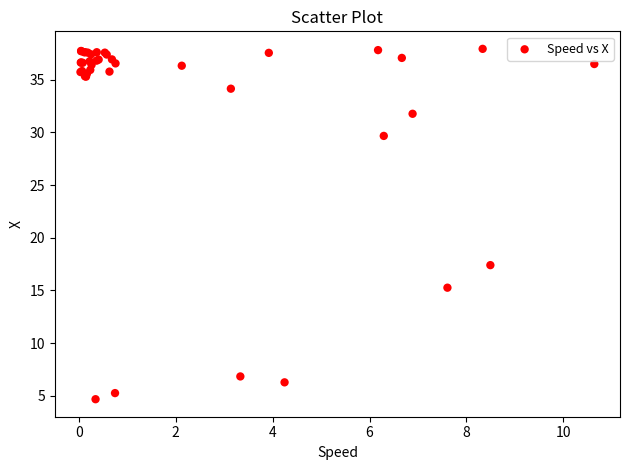

What Y value in the scatter plot is closest to 21?

17.4